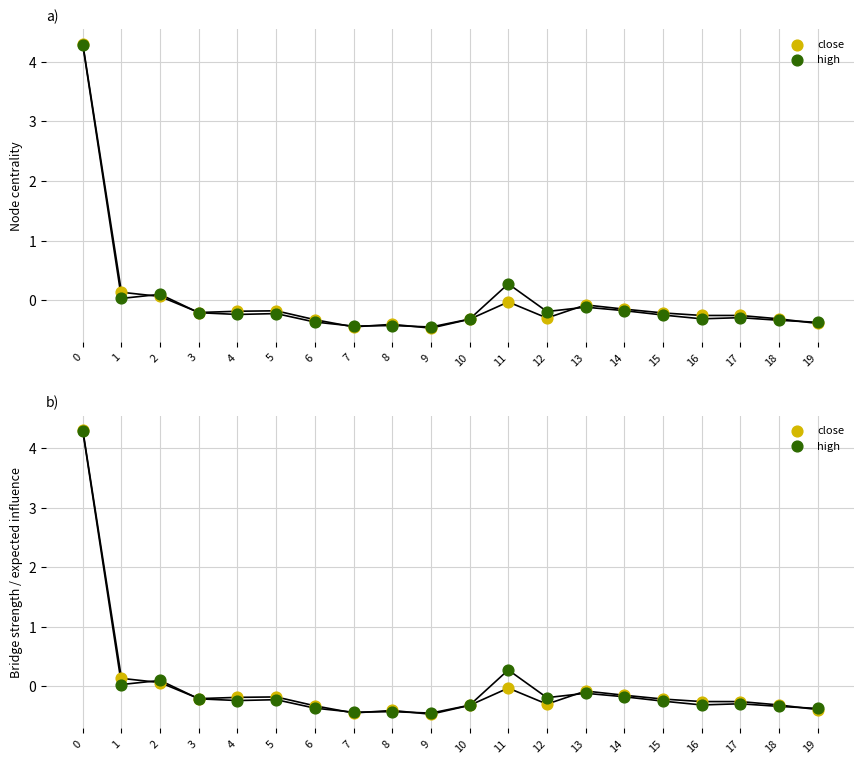

Which series reaches the maximum Y coordinate?

close